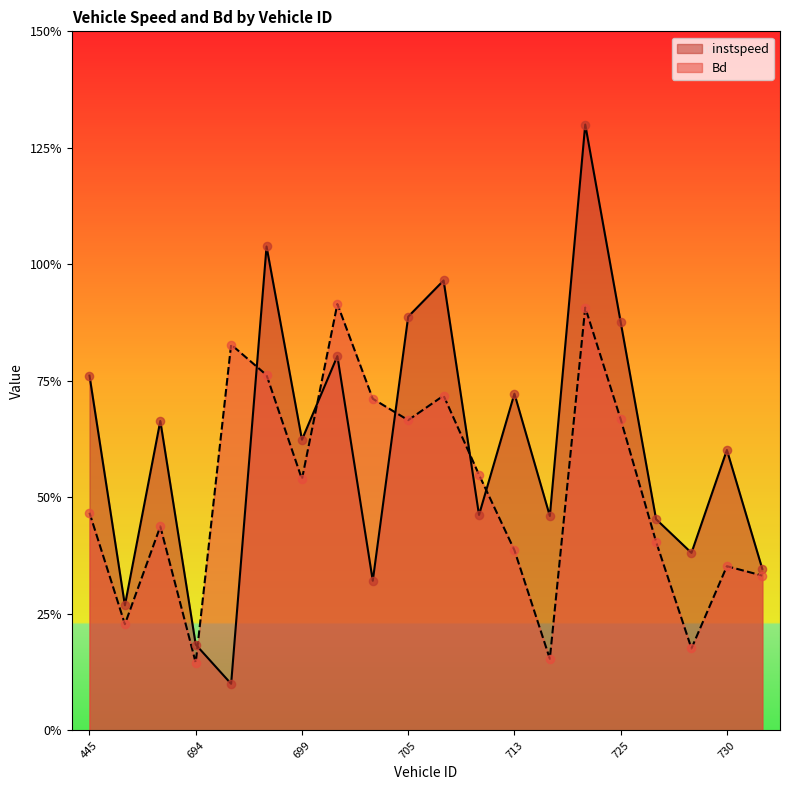

Which series has the largest Y range (max minus min)?

instspeed